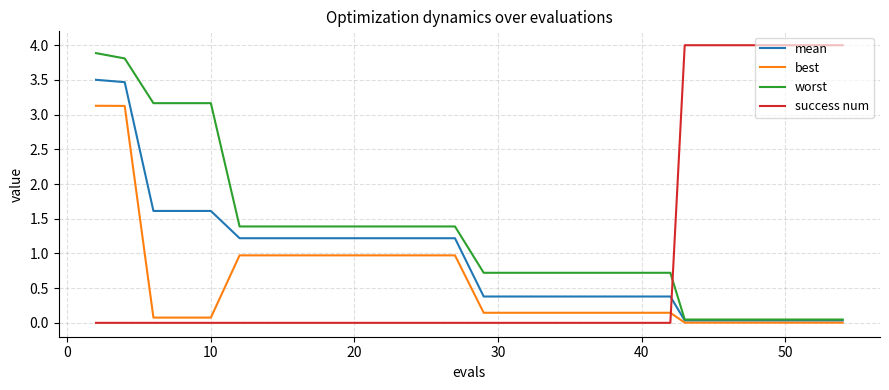

List the series in order of their overall mean, lowest first.

best, mean, success num, worst